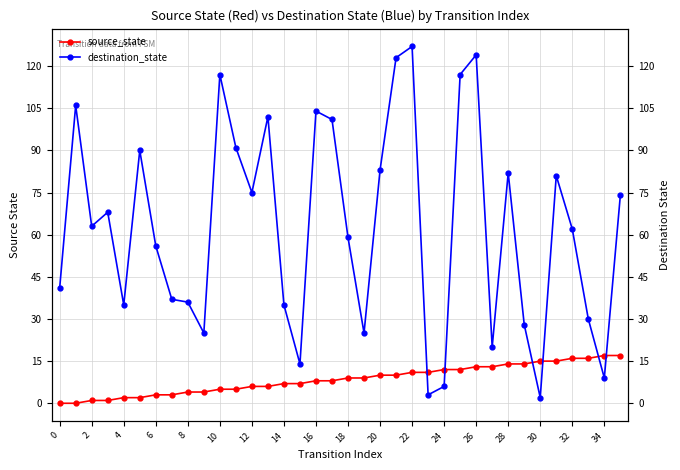

Count the number of categories in the chart.

36